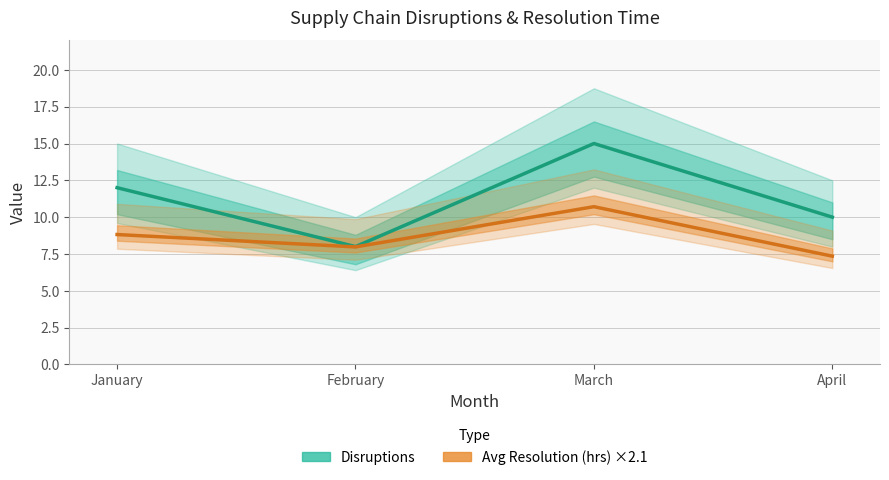

List the series in order of their peak value, lowest first.

Avg Resolution hrs (Estimate), Disruptions (Estimate)